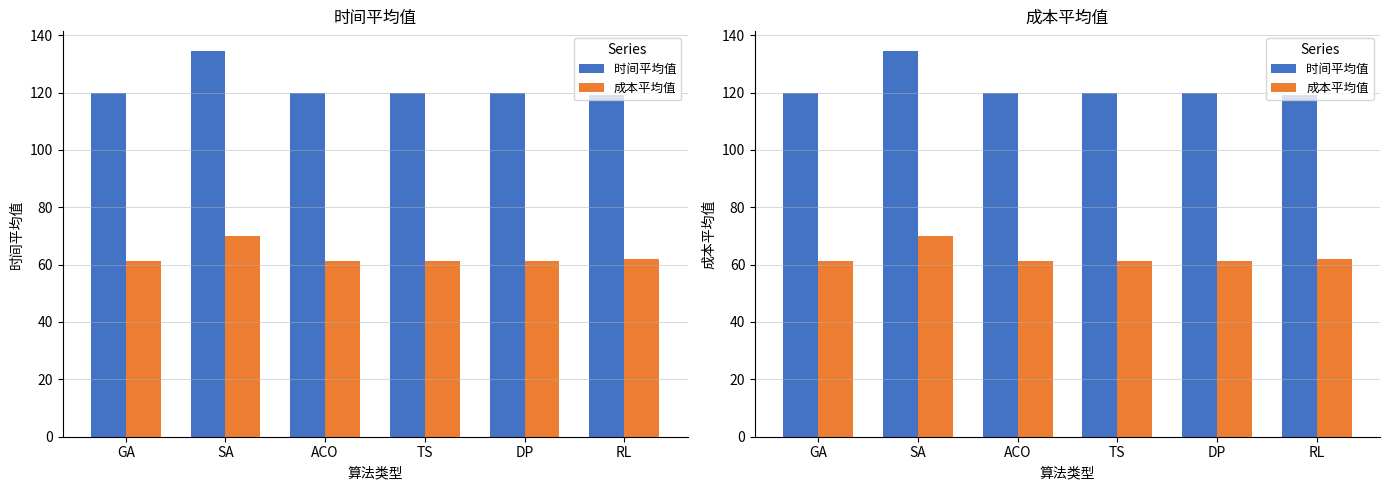

Is it true that 成本平均值 equals 20.3 at SA?

False